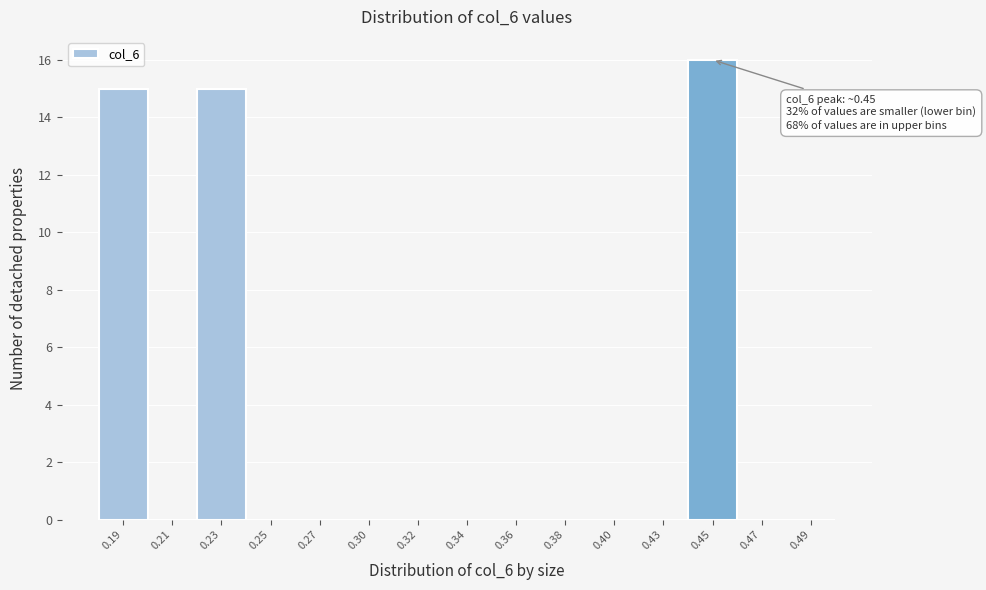

Reading right to left, extract all data points from this chart.

0.49=0	0.47=0	0.45=16	0.43=0	0.40=0	0.38=0	0.36=0	0.34=0	0.32=0	0.30=0	0.27=0	0.25=0	0.23=15	0.21=0	0.19=15